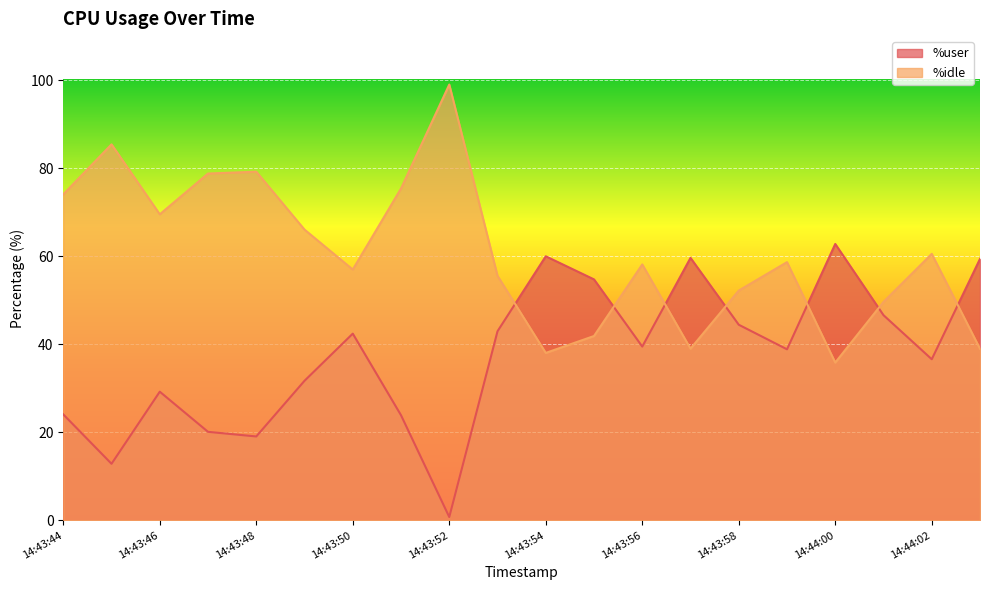

How many times do %idle and %user cross each other?

7